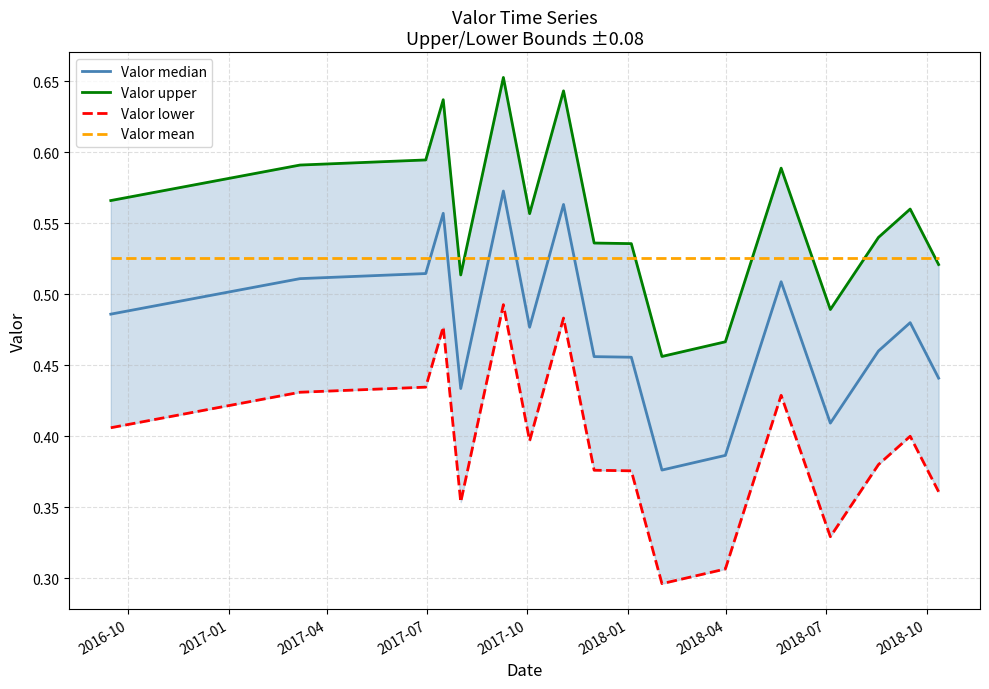

How many Valor median values are between 0 and 1?

17